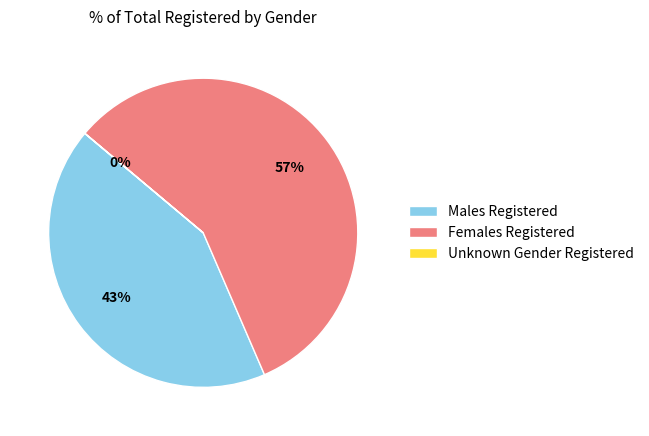

True or false: Females Registered accounts for 57% of the total.

True